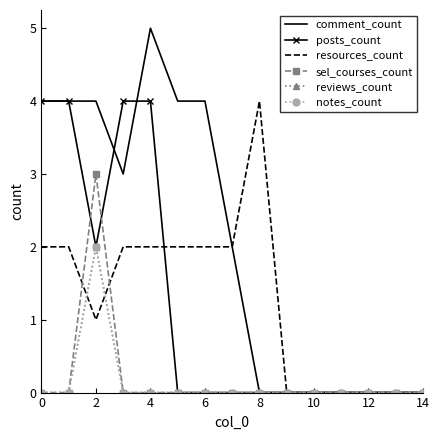

How many interior local peaks does the sel_courses_count series have?

1